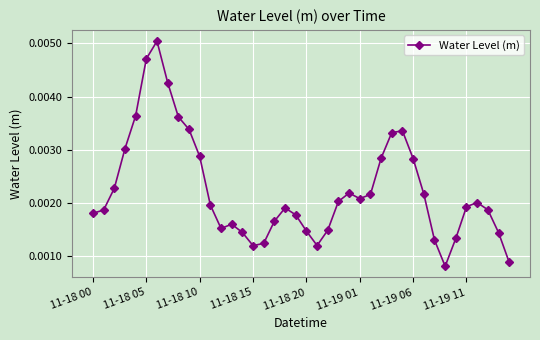

Count the values in the range 0 to 1.

40